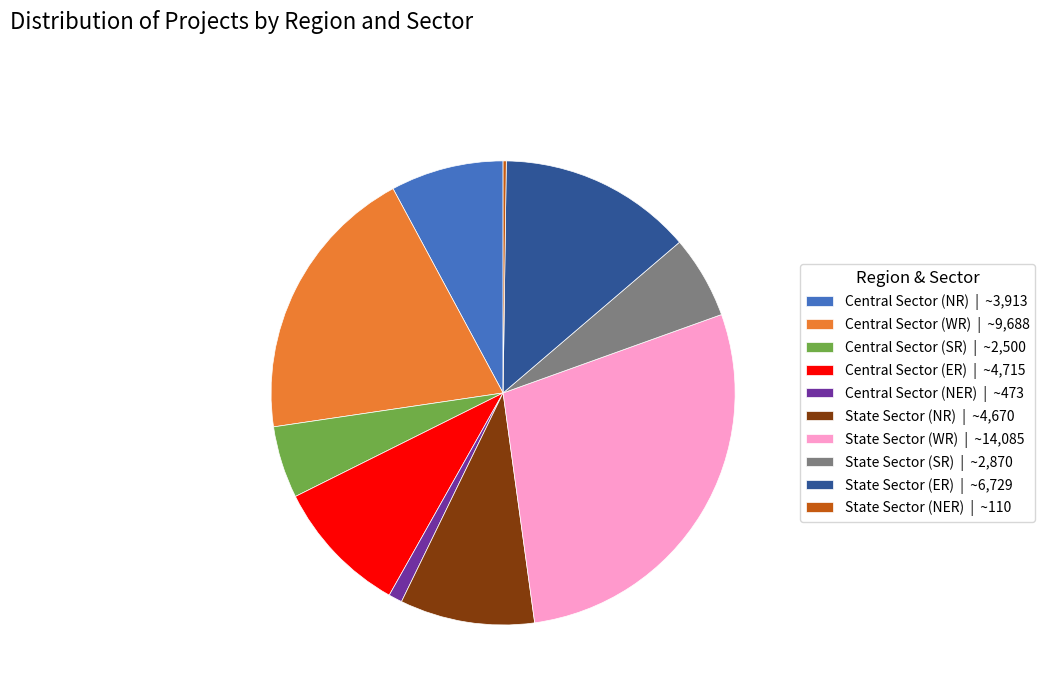

Combined, do Central Sector (NR) | ~3,913 and Central Sector (WR) | ~9,688 account for over 50%?

No